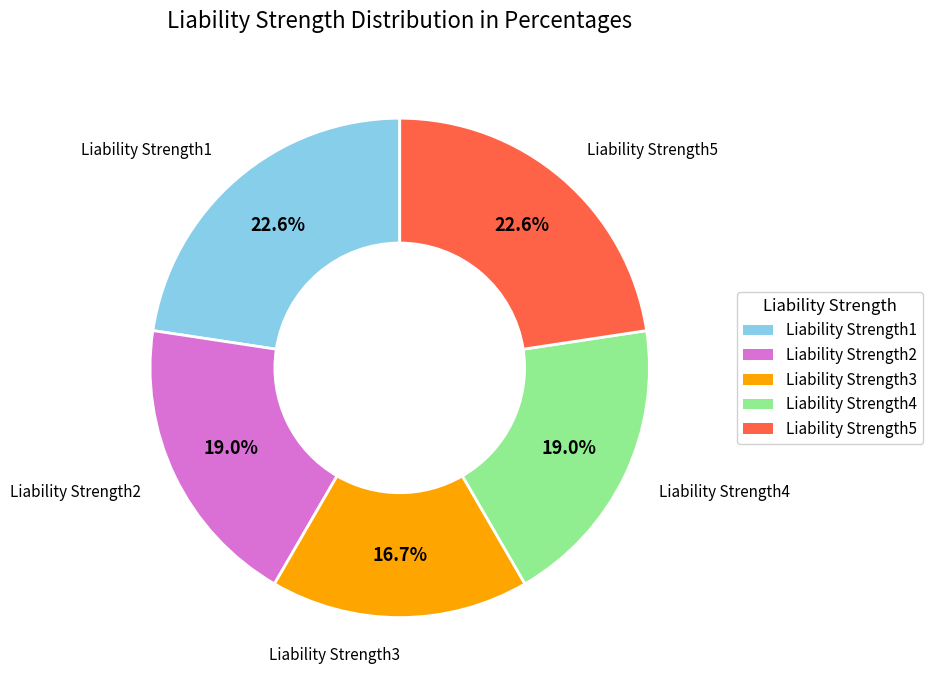

How much of the chart is everything except Liability Strength4?

81.0%